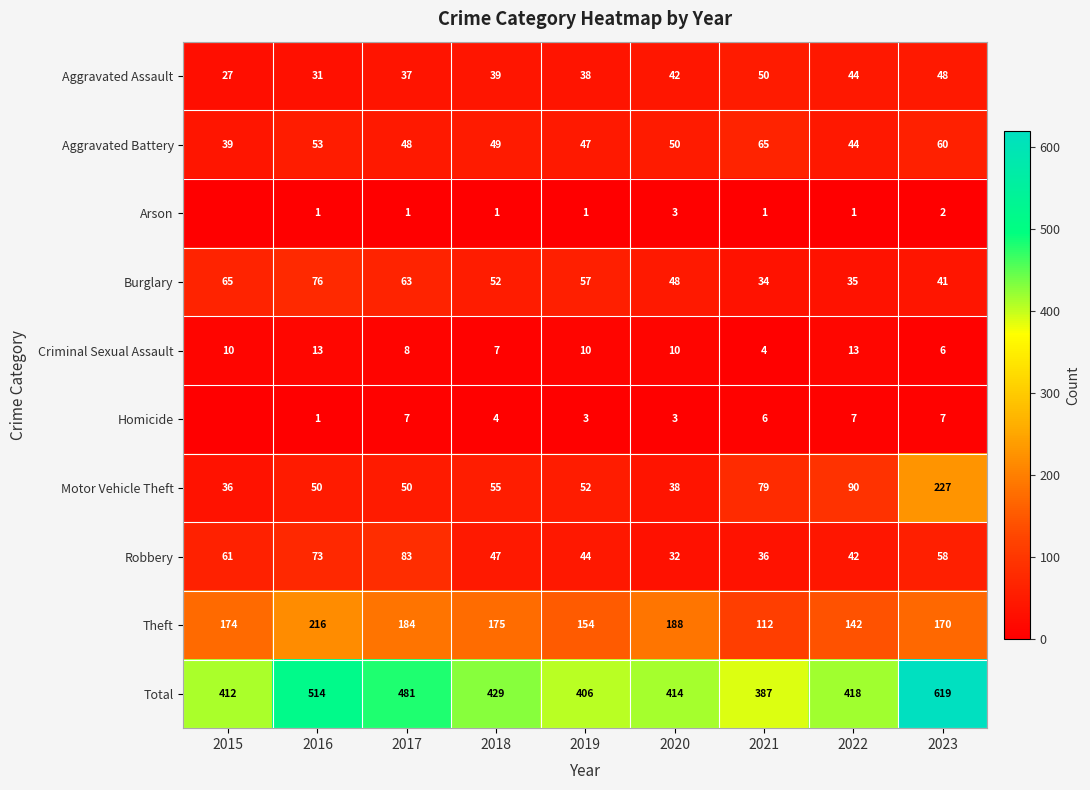

What is the sum of the Aggravated Battery values at 2022 and 2017?

92